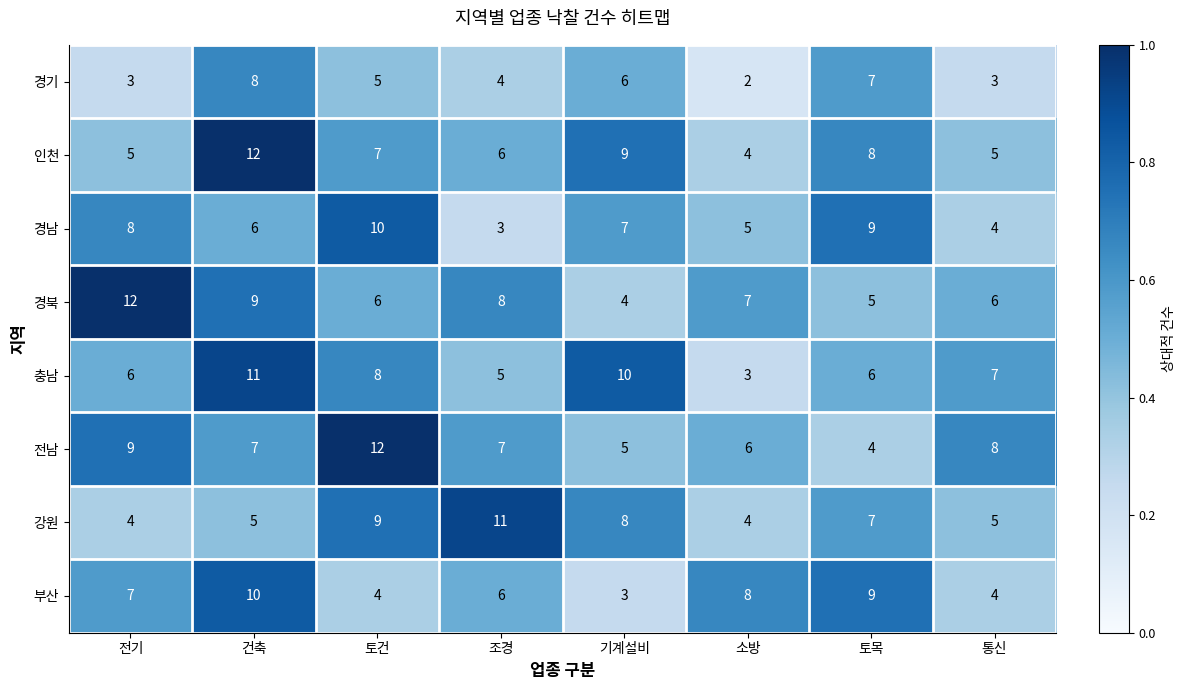

The 충남 series shows 3 at 건축. True or false?

False